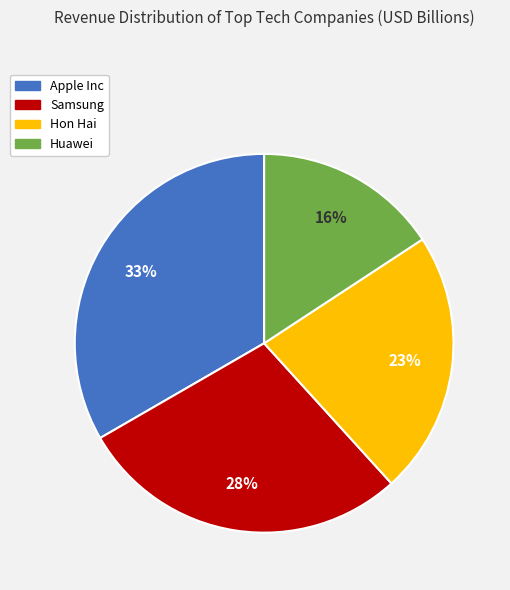

To the nearest percent, what percentage of the pie is Apple Inc?

33%